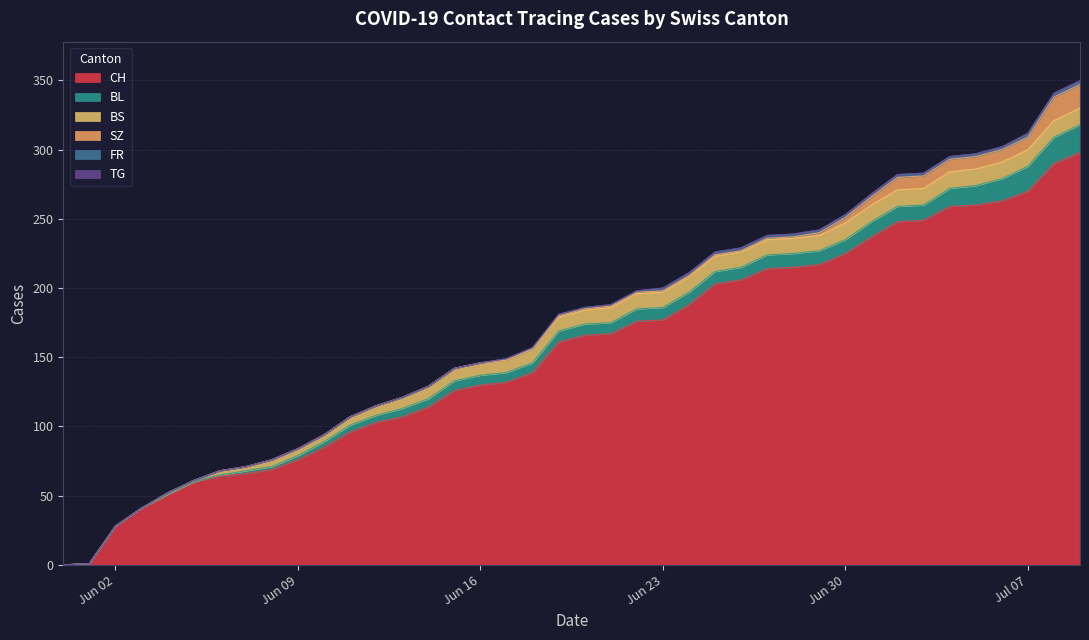

Which category has the highest value in the CH series?

2020-07-09